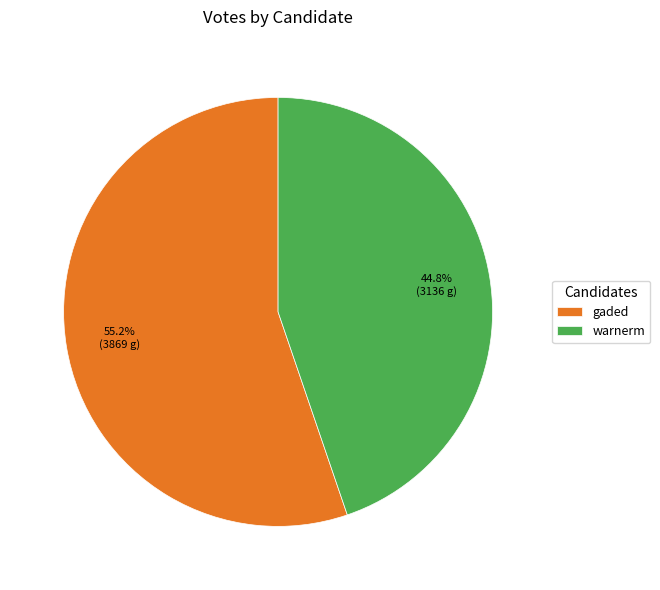

What percentage is the gaded slice, to the nearest percent?

55%